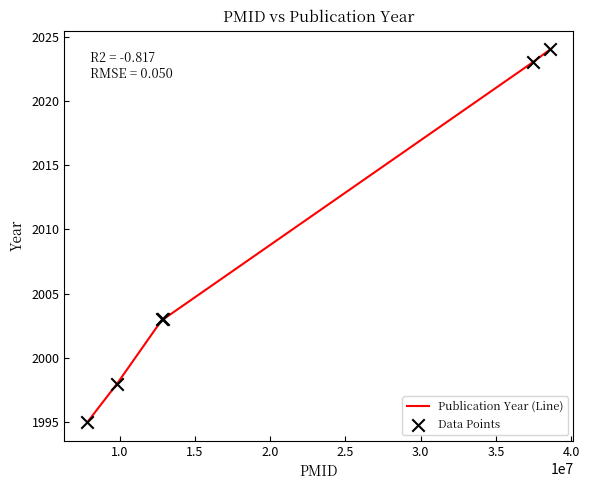

What is the greatest value displayed?

2024